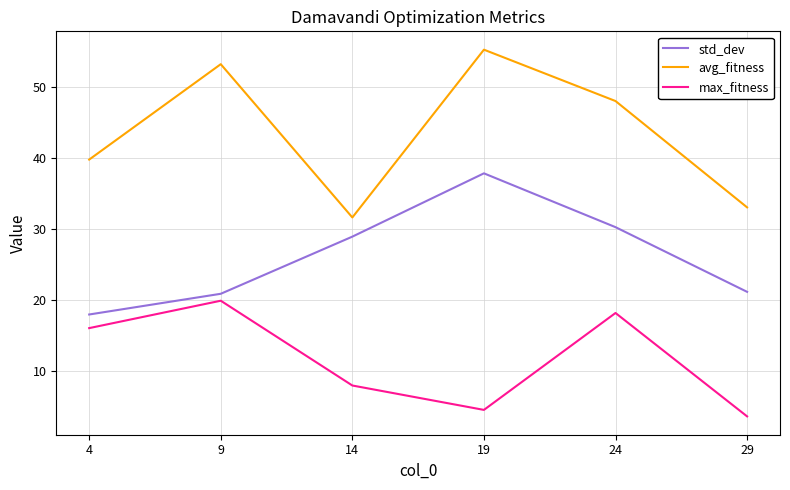

Which series has the largest total across all categories?

avg_fitness